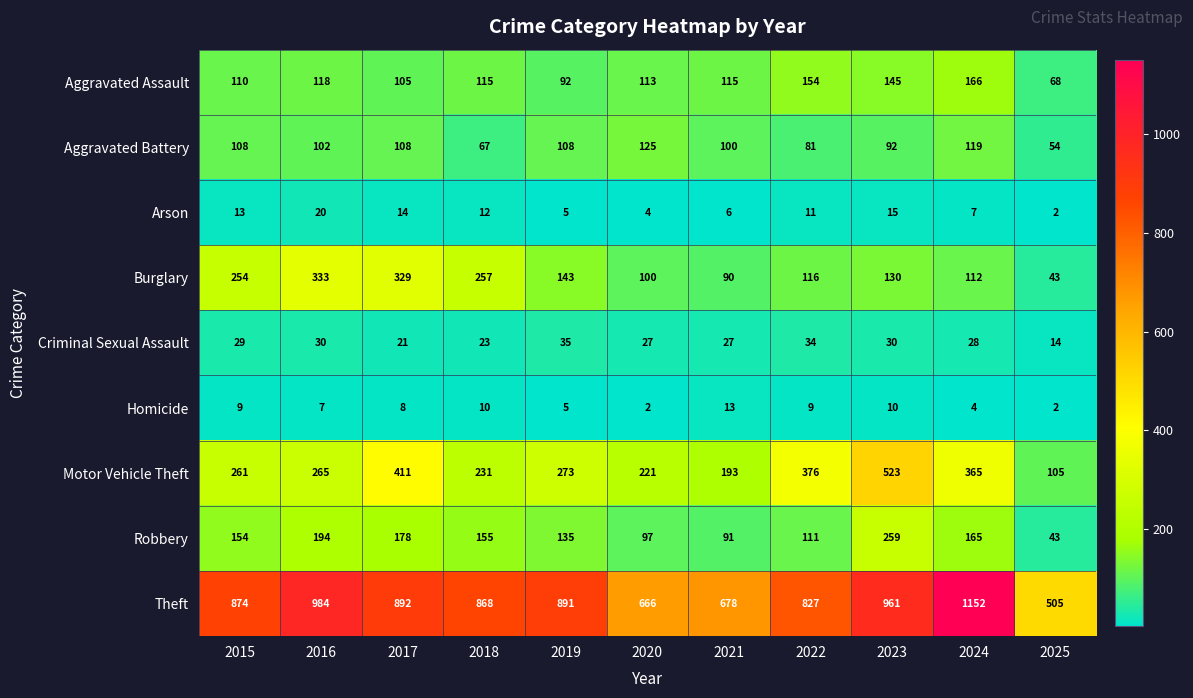

What is the minimum value shown in the chart?

2